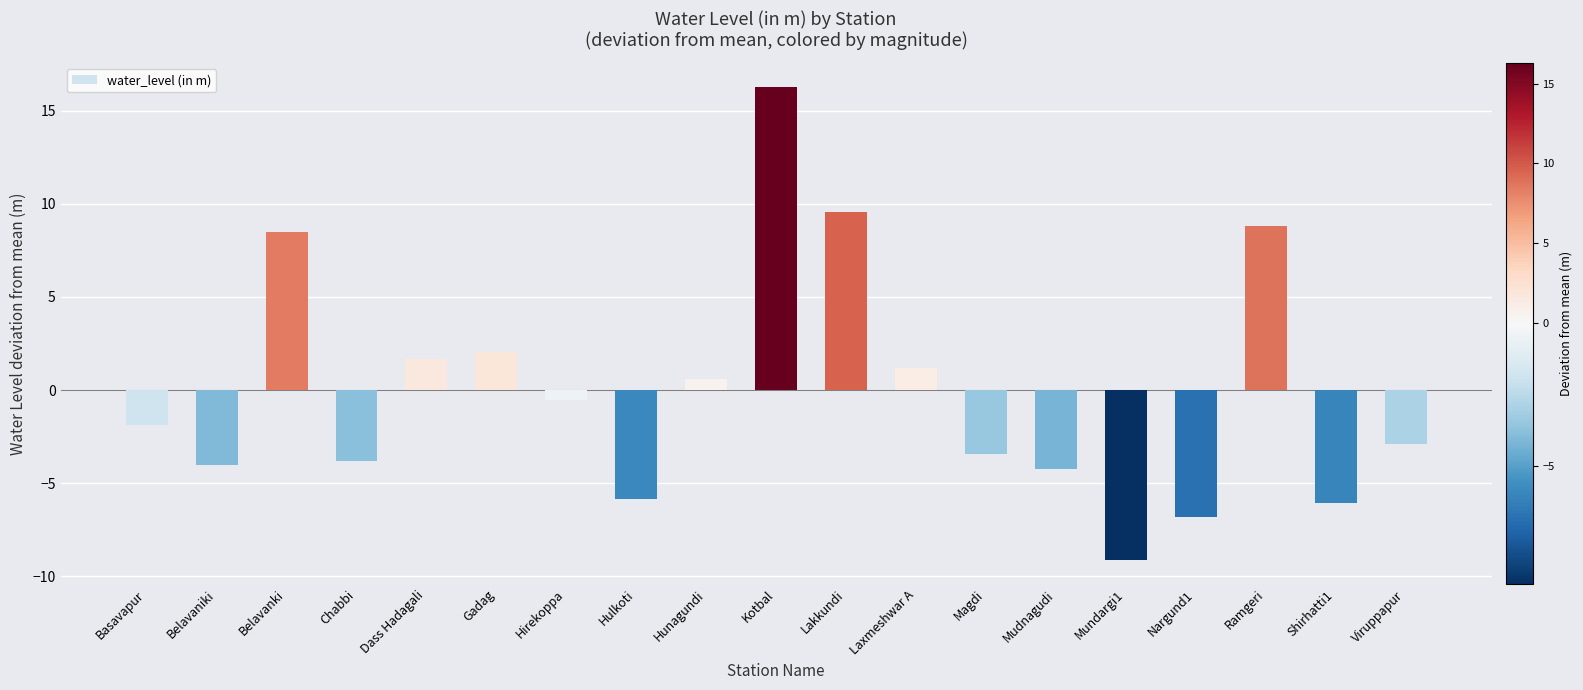

What is the sum of the values at Hirekoppa and Mudnagudi?

-4.8